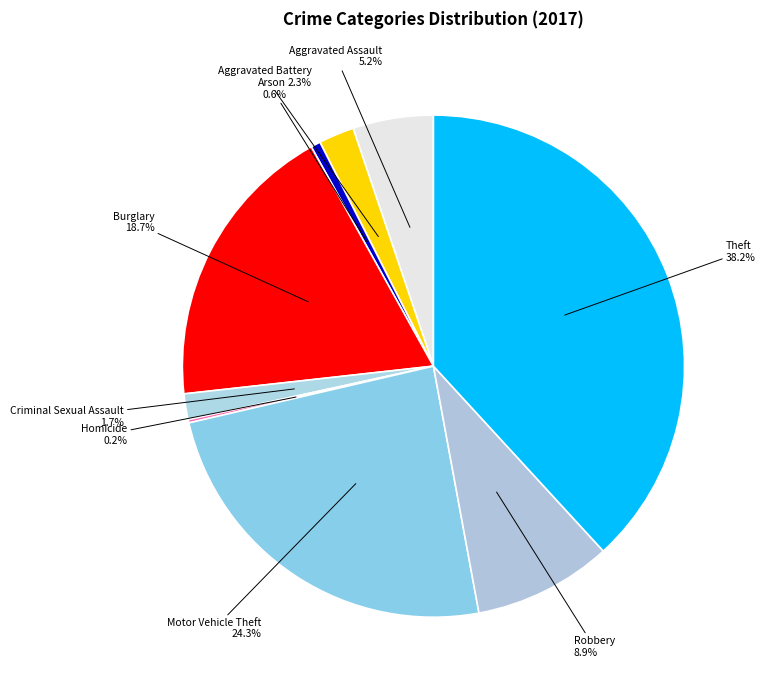

Is Robbery the majority of the pie?

No